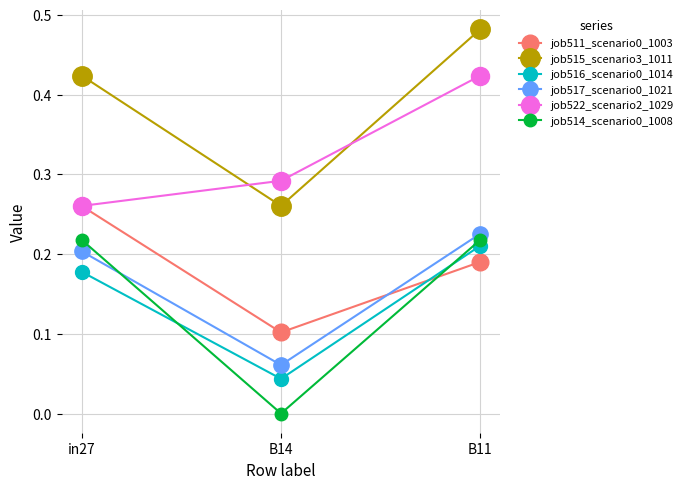

The job522_scenario2_1029 series shows 0.2 at B11. True or false?

False